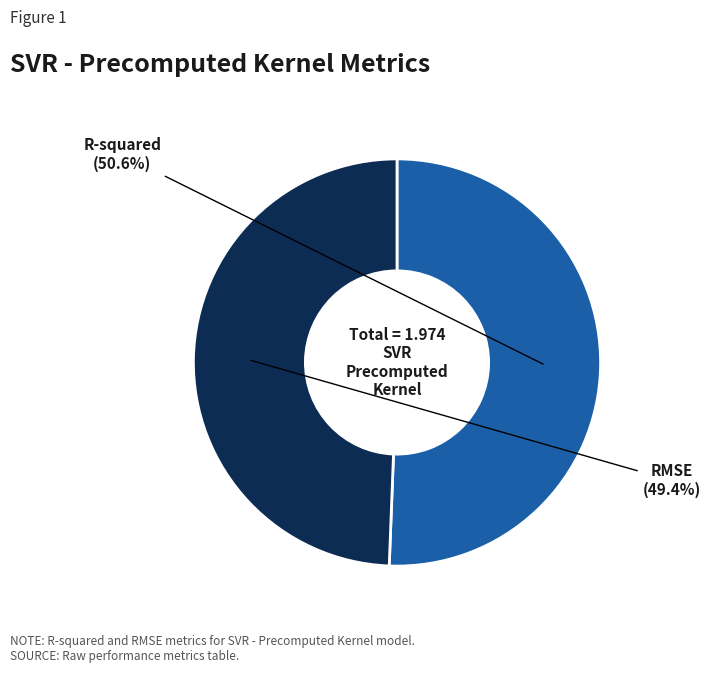

To the nearest percent, what is the difference between the RMSE and R-squared slice percentages?

1%